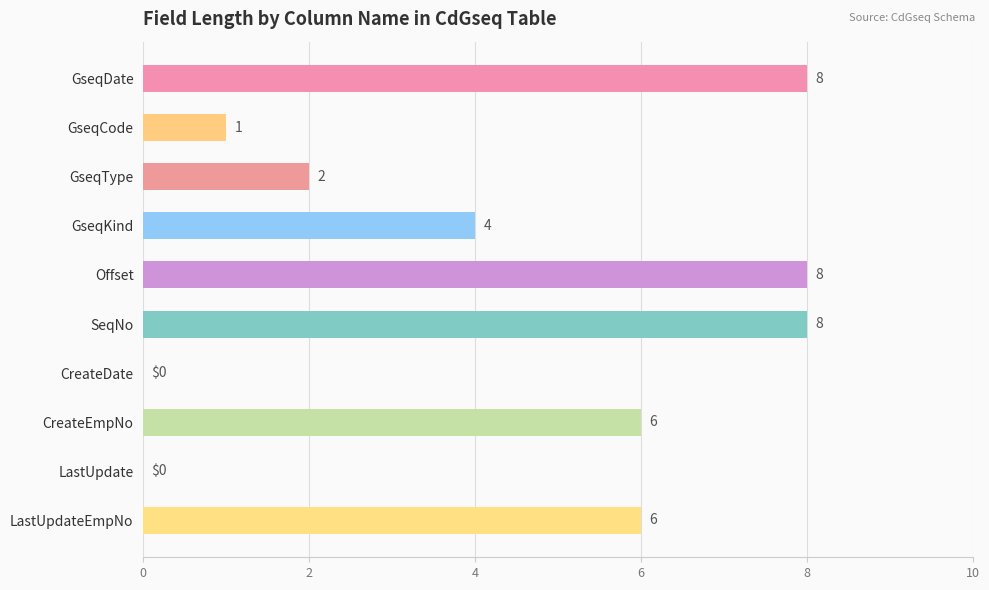

What is the maximum value shown in the chart?

8